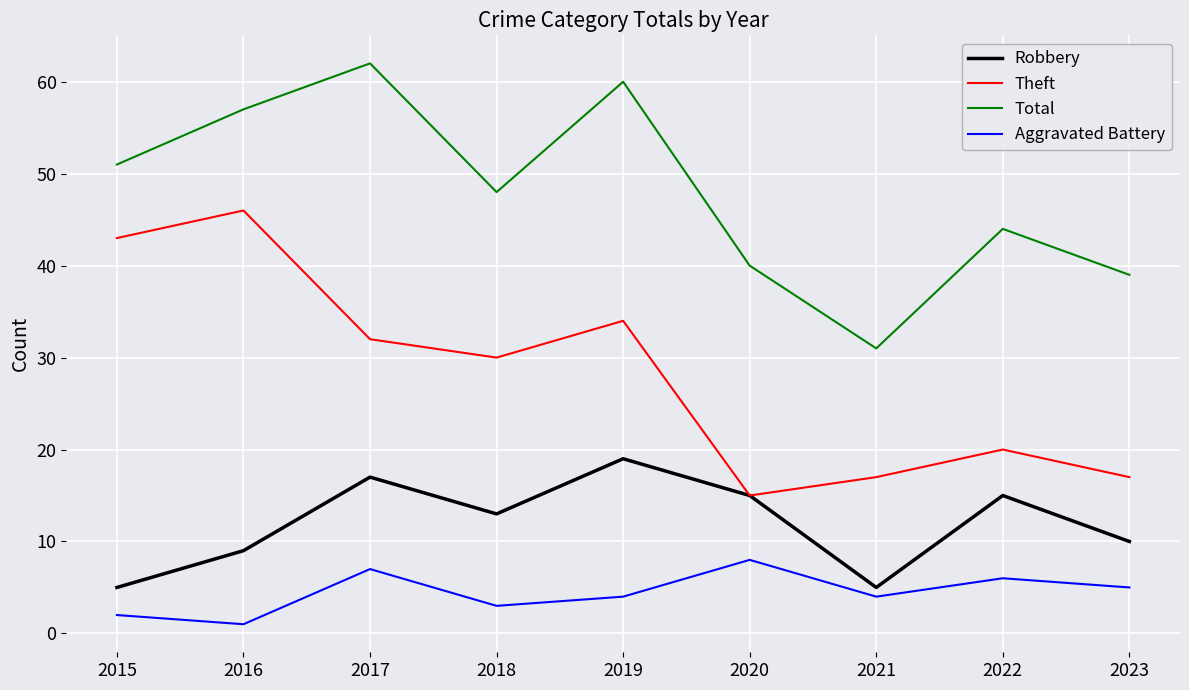

What is the difference between the Robbery values at 2016 and 2022?

6